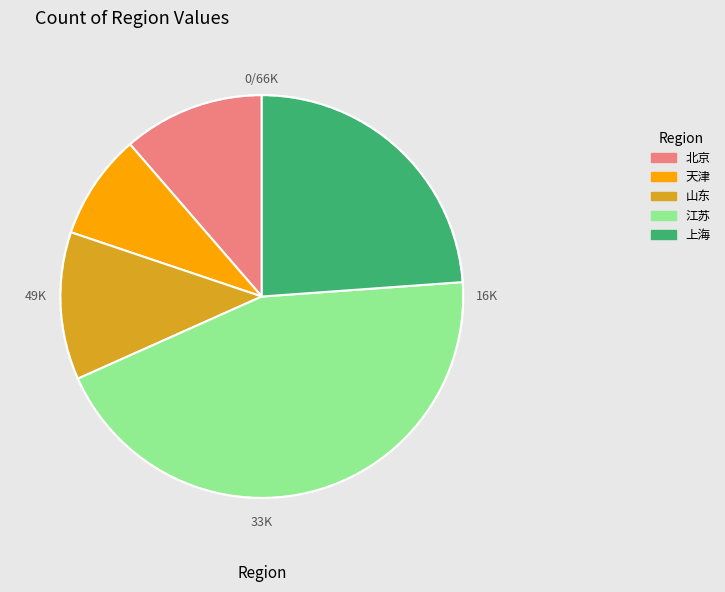

Approximately how many times larger is the value at 山东 compared to 上海?

0.5